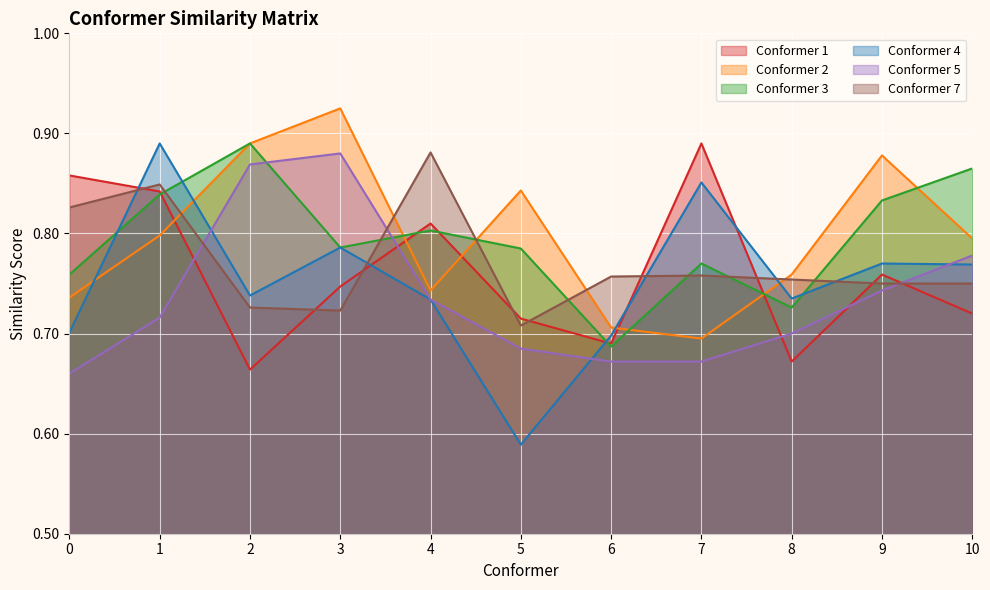

Where is the first local maximum for Conformer 5?

3